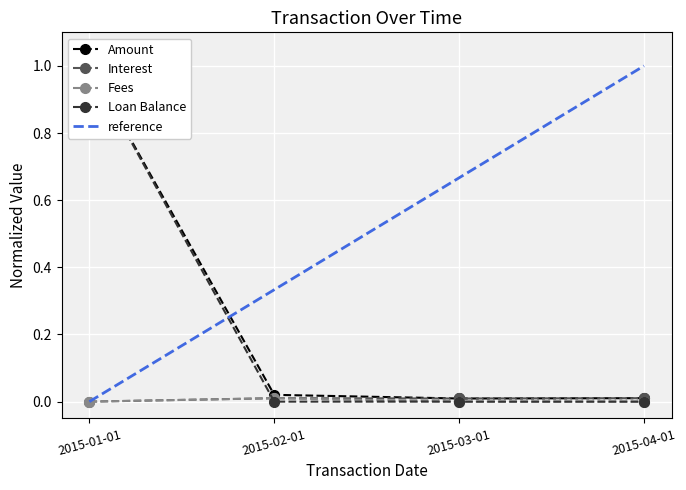

True or false: Amount has a value of 0.4 at 2015-01-01.

False